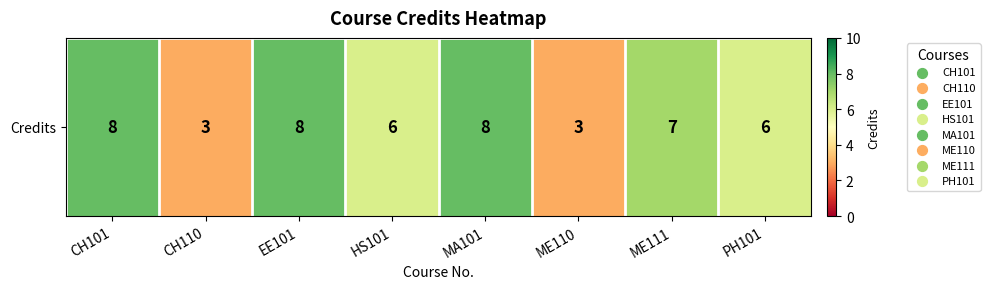

Reading left to right, transcribe all the data shown in this chart.

8	3	8	6	8	3	7	6